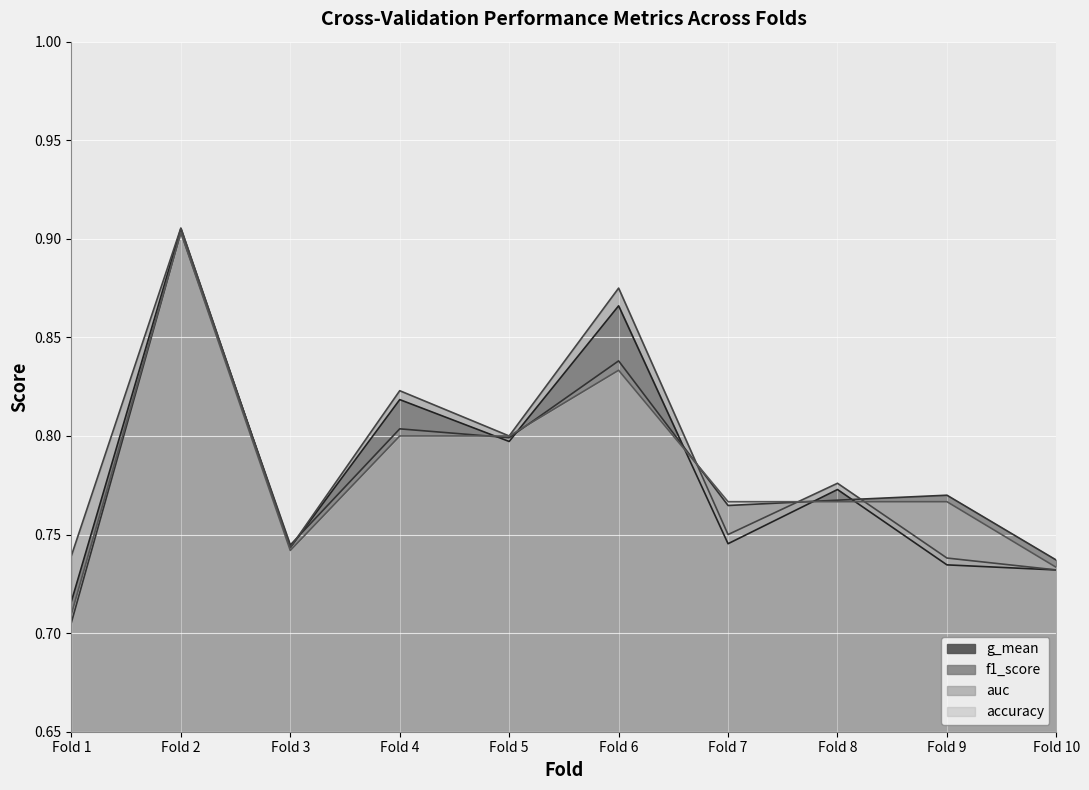

Which series ends up on top after the final intersection of g_mean and accuracy?

accuracy